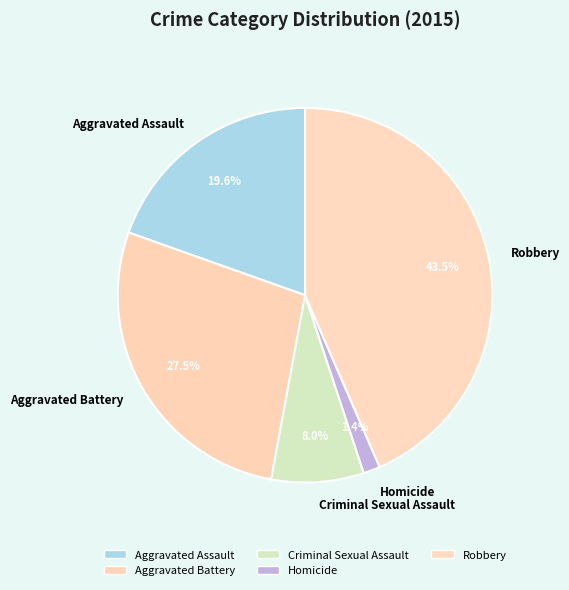

What percentage is the Aggravated Assault slice, to the nearest percent?

20%